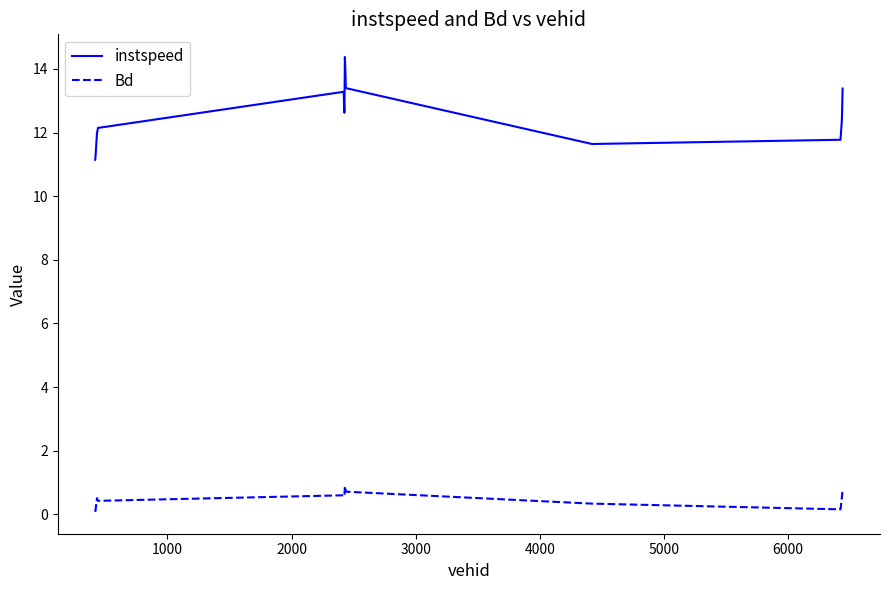

What is the difference between the maximum and minimum values in the instspeed series?

3.2